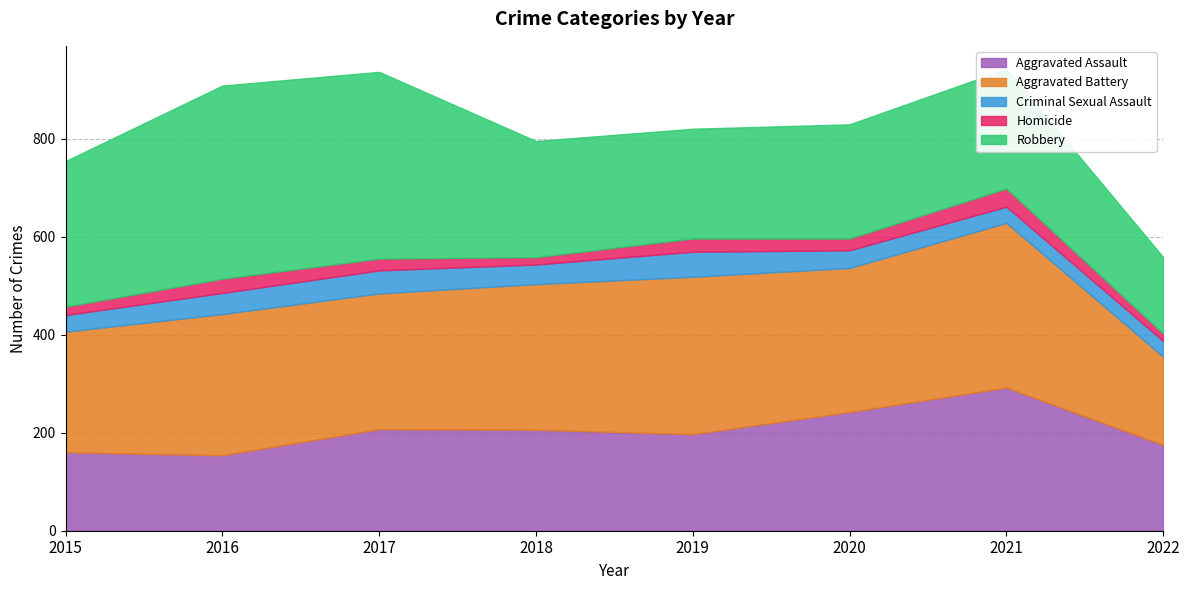

How many distinct data groups are displayed?

5